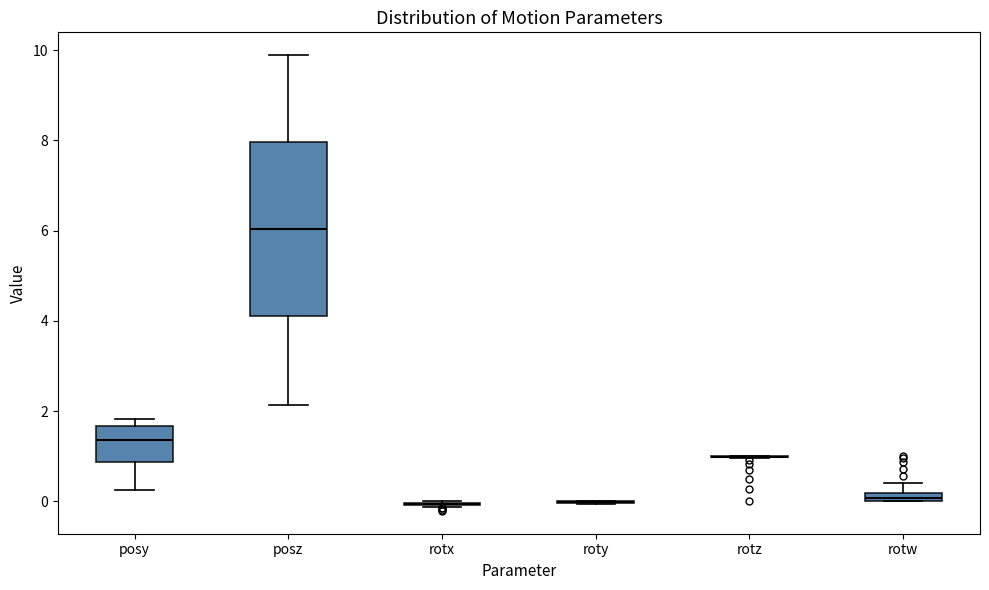

Comparing the boxes themselves (not the whiskers), which one is the tallest?

posz